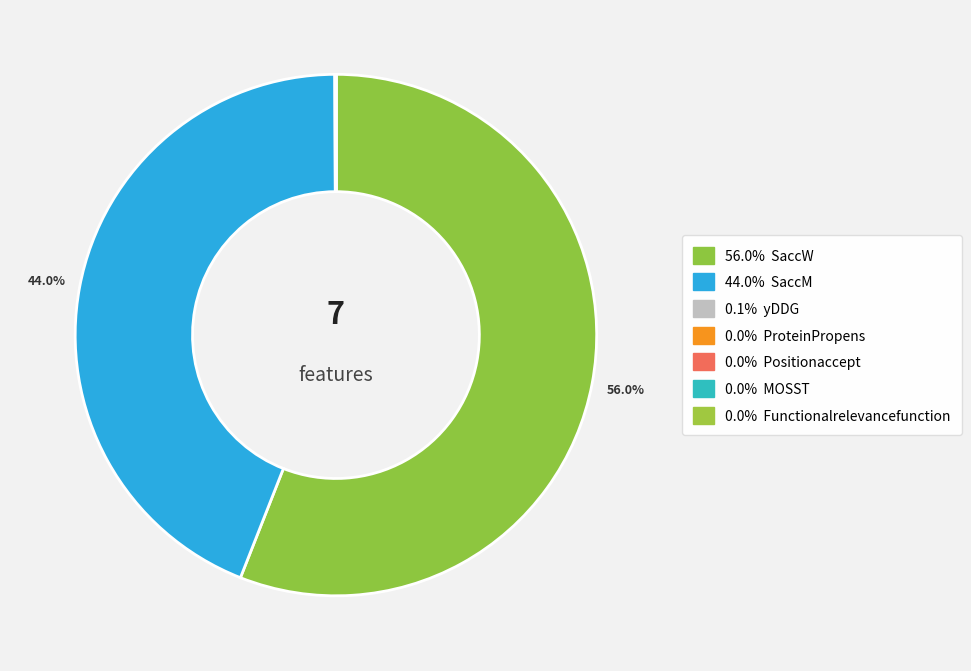

Which slice is the largest?

SaccW